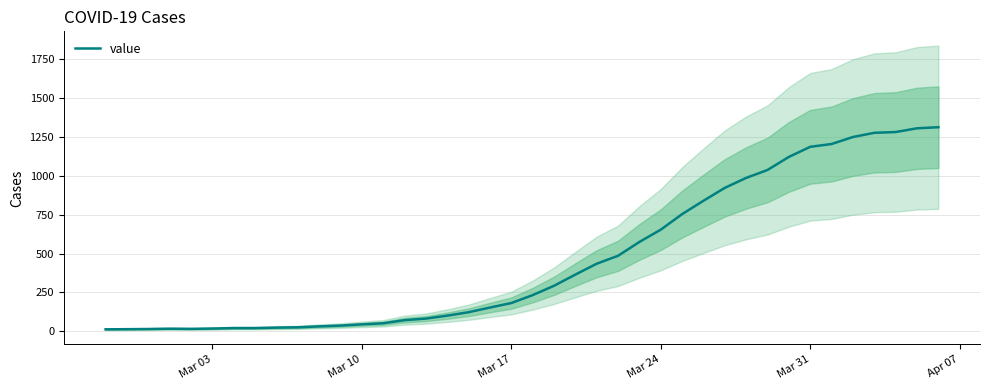

What is the maximum value for value?

1313